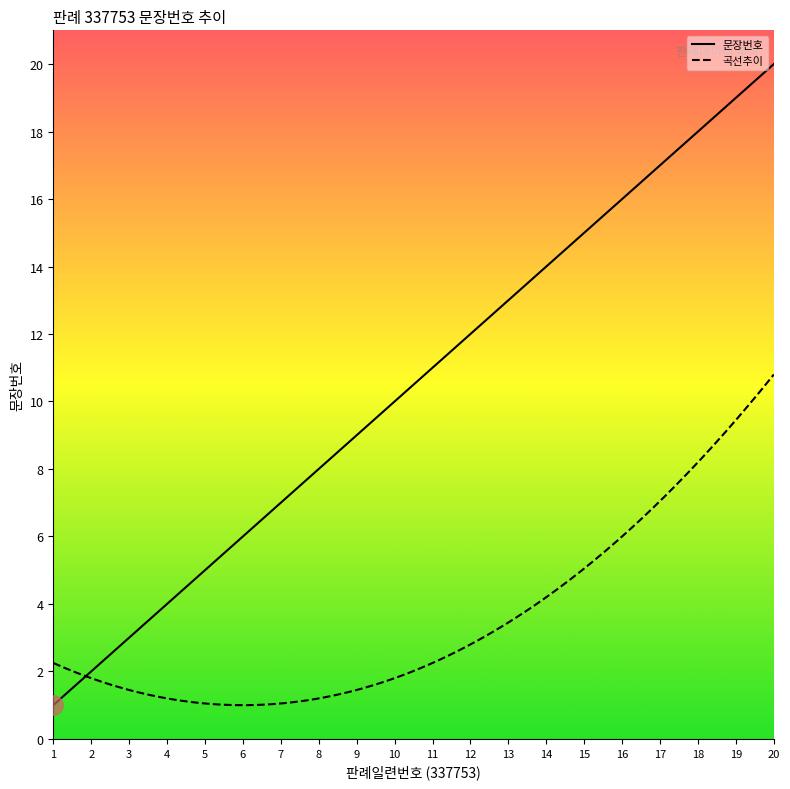

At which category does the chart reach its peak across all series?

20